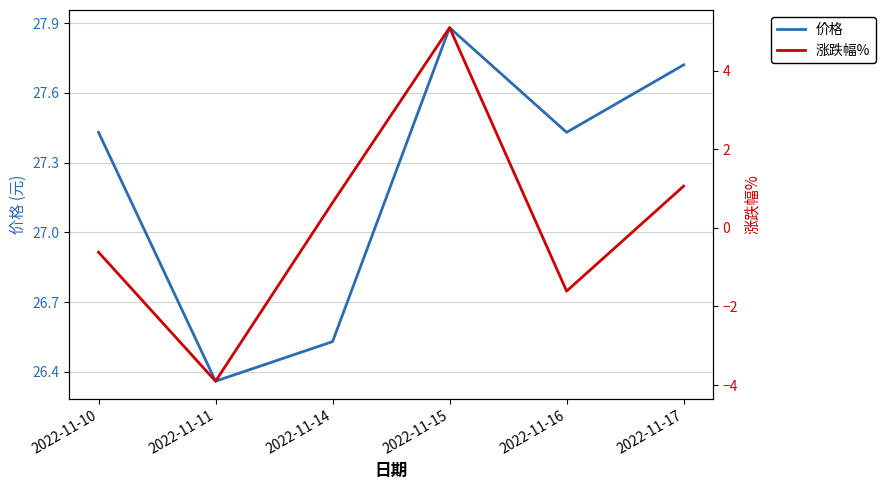

Is this an area chart (filled region under the line)?

No